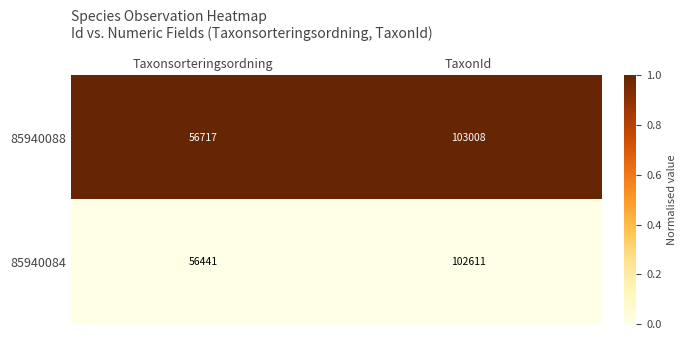

At which category is the sum across all series the highest?

TaxonId